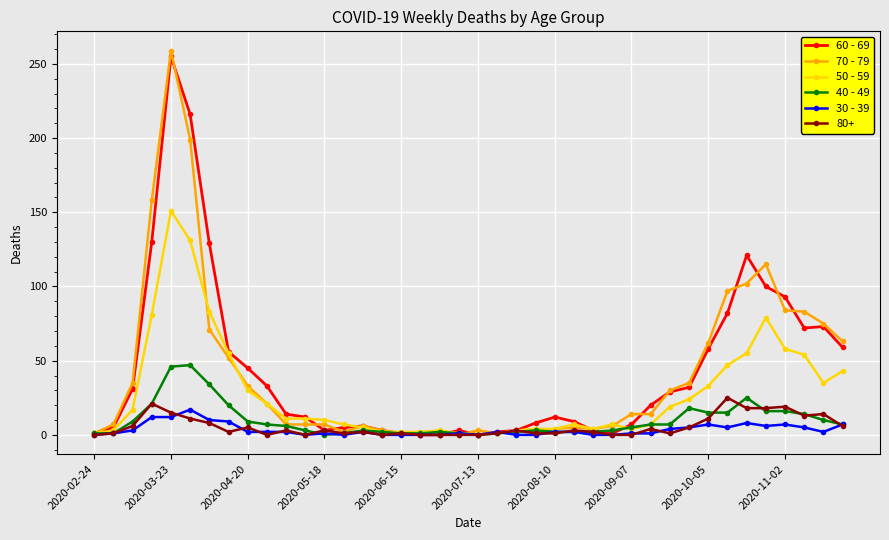

Is this an area chart (filled region under the line)?

No